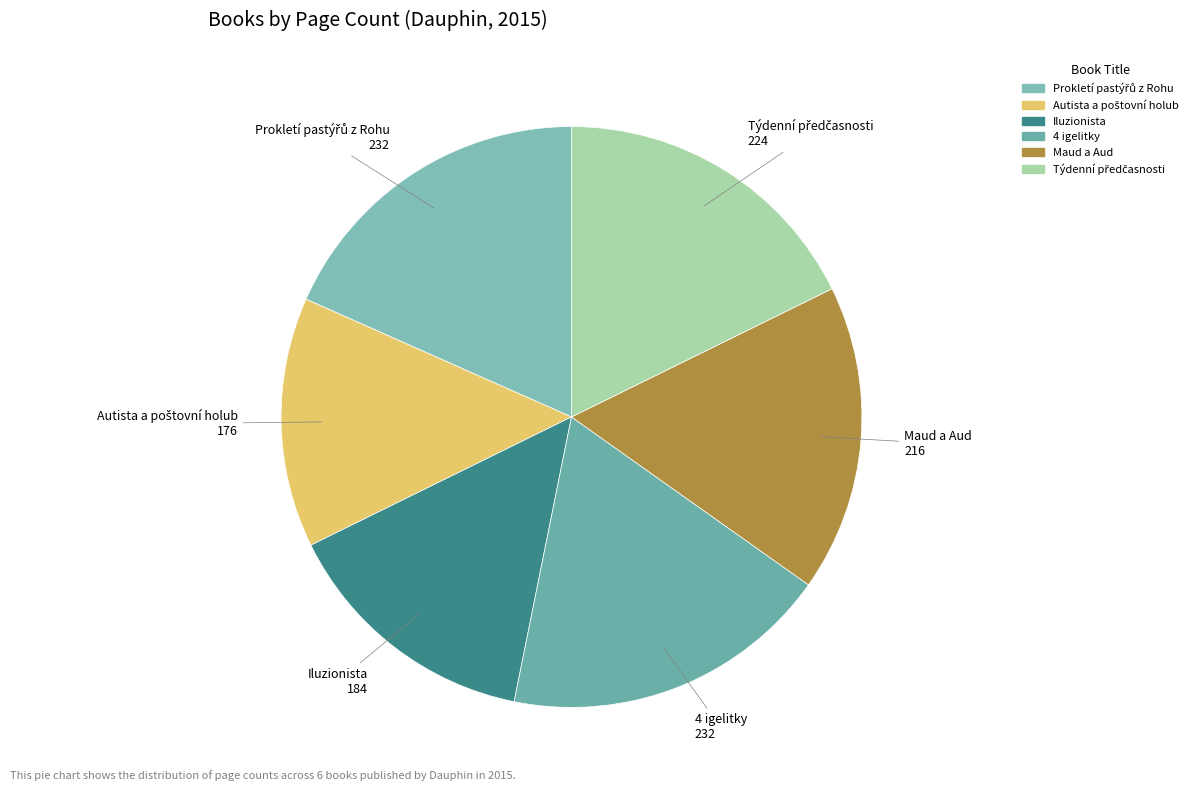

Is 4 igelitky the majority of the pie?

No